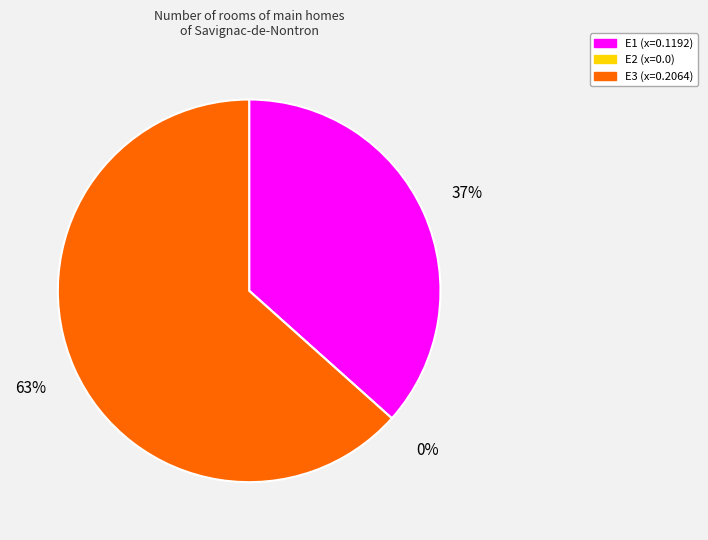

To the nearest percent, what percentage of the pie is E1?

37%